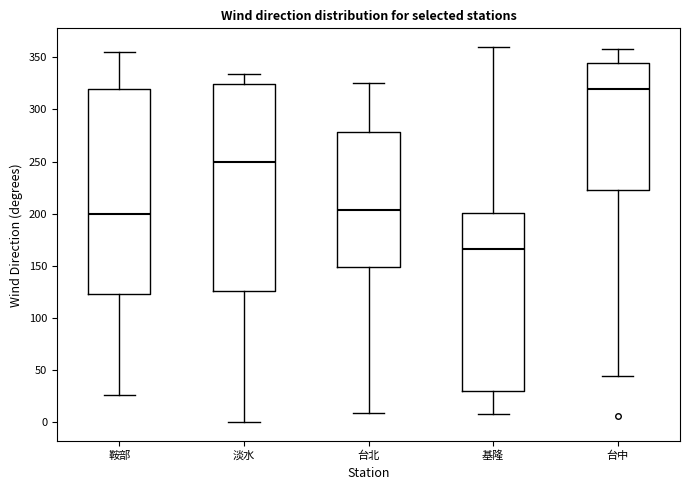

Reading left to right, read every box against the y-axis: the position of its median line, the range the box covers, and the ends of its whiskers. The values are not printed on the chart, so give them approximately, as read against the axis.

鞍部: median 200, box 125 to 320, whiskers 25 to 355
淡水: median 250, box 125 to 325, whiskers 0 to 335
台北: median 205, box 150 to 280, whiskers 10 to 325
基隆: median 165, box 30 to 200, whiskers 10 to 360
台中: median 320, box 225 to 345, whiskers 45 to 360